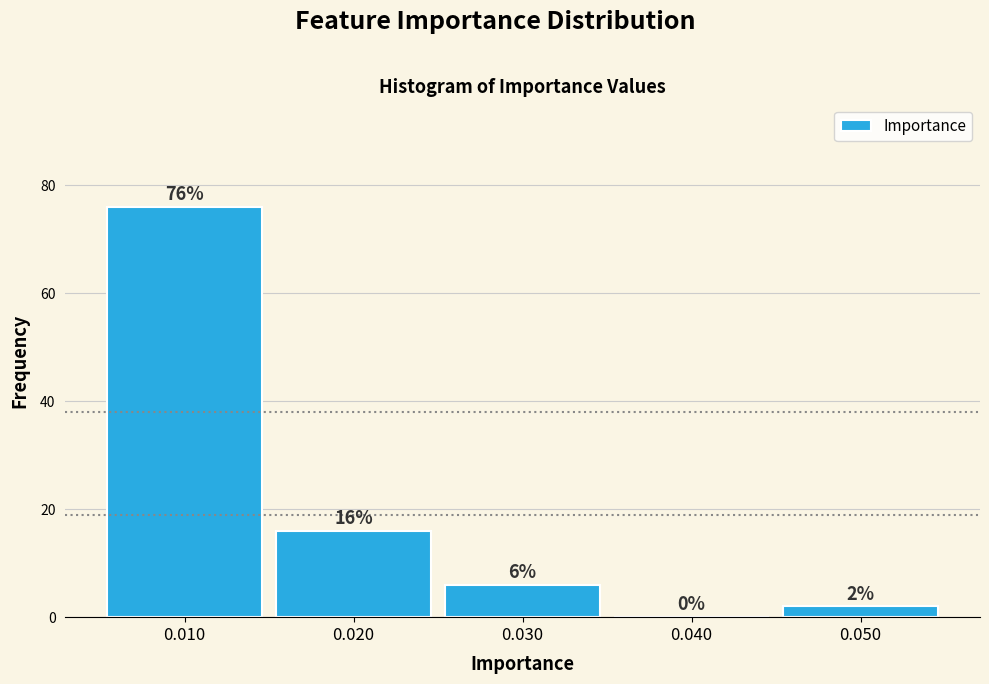

Reading left to right, what are all the values shown in this chart?

0.010=76	0.020=16	0.030=6	0.040=0	0.050=2